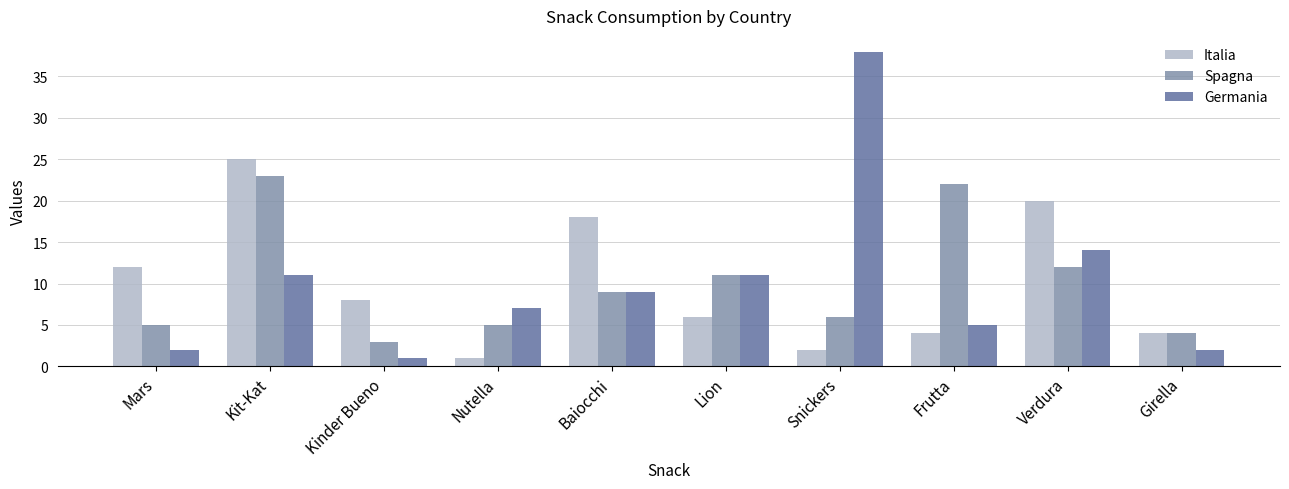

At which category is the sum across all series the highest?

Kit-Kat